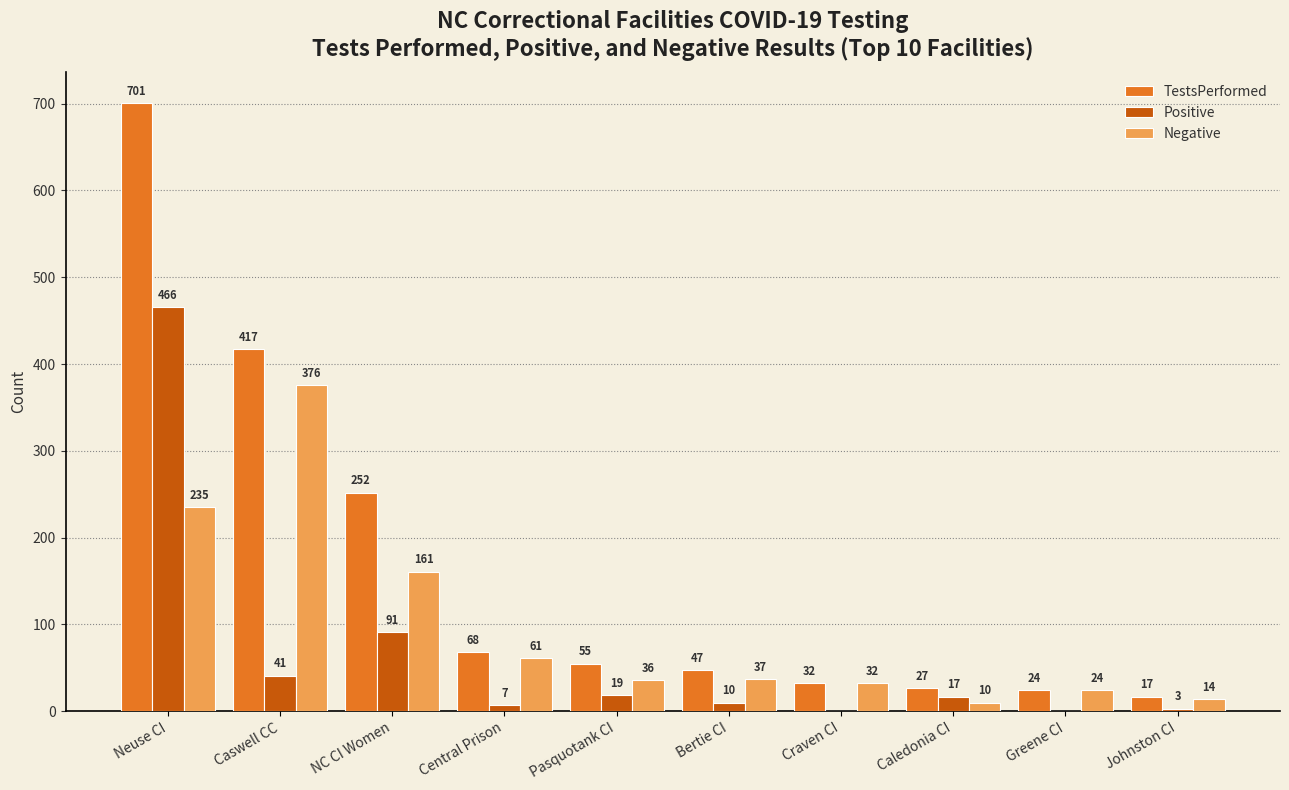

Reading right to left, extract all data points from this chart.

TestsPerformed: Johnston CI=17	Greene CI=24	Caledonia CI=27	Craven CI=32	Bertie CI=47	Pasquotank CI=55	Central Prison=68	NC CI Women=252	Caswell CC=417	Neuse CI=701
Positive: Johnston CI=3	Greene CI=0	Caledonia CI=17	Craven CI=0	Bertie CI=10	Pasquotank CI=19	Central Prison=7	NC CI Women=91	Caswell CC=41	Neuse CI=466
Negative: Johnston CI=14	Greene CI=24	Caledonia CI=10	Craven CI=32	Bertie CI=37	Pasquotank CI=36	Central Prison=61	NC CI Women=161	Caswell CC=376	Neuse CI=235